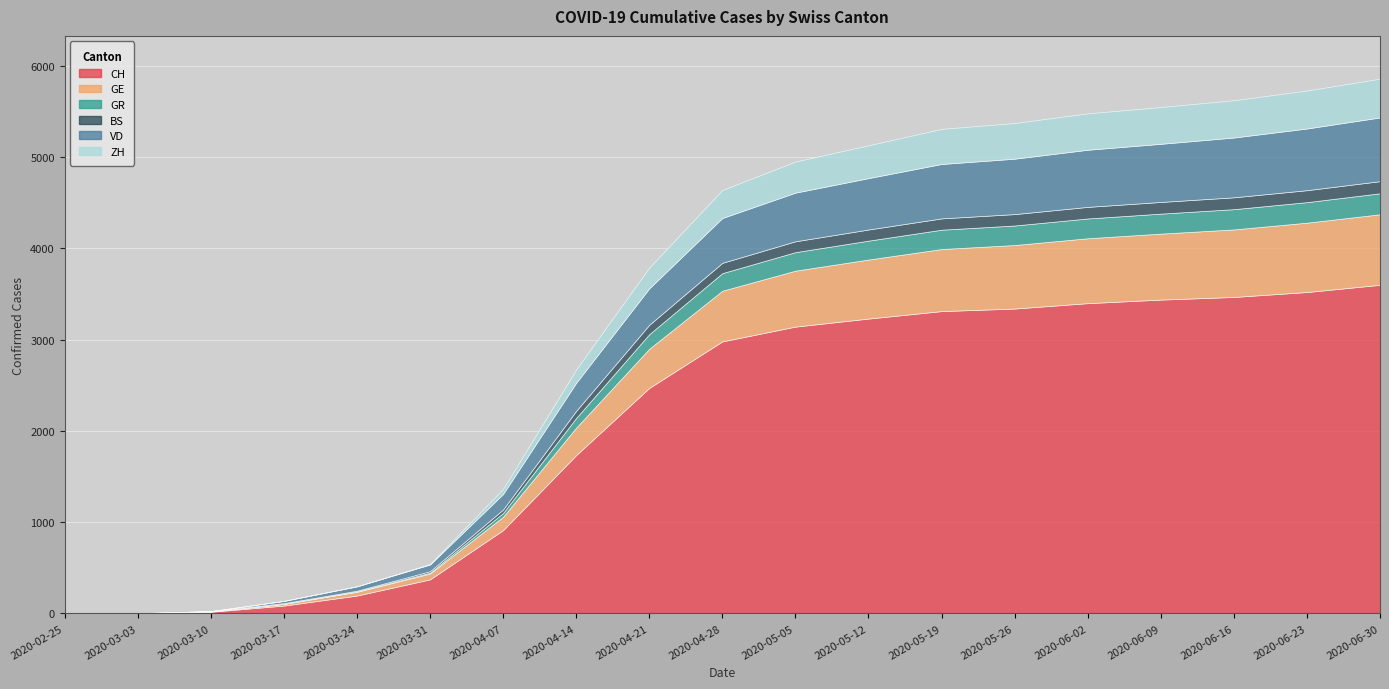

Where is GR nearest to the value 115?

2020-04-14